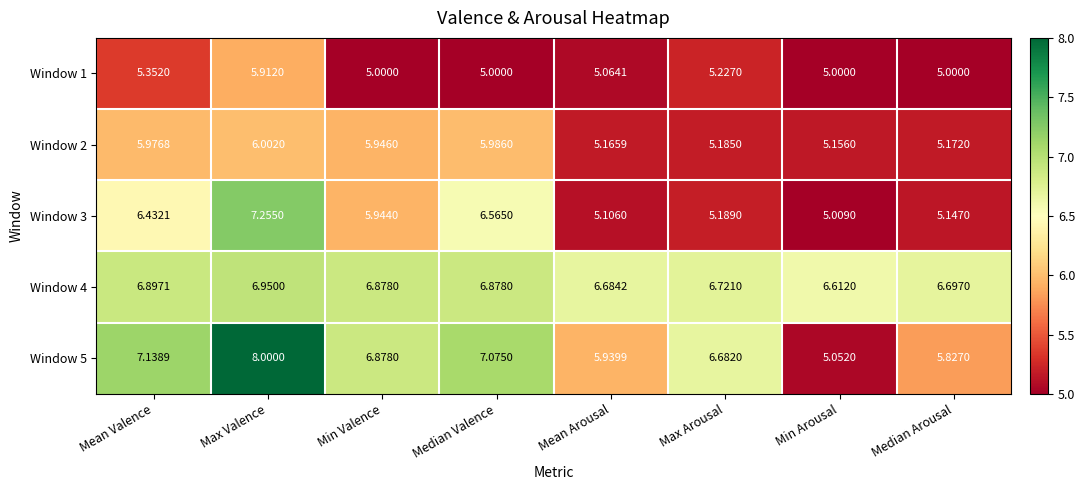

Rank the categories by Window 2 value from highest to lowest.

Max Valence, Median Valence, Mean Valence, Min Valence, Max Arousal, Median Arousal, Mean Arousal, Min Arousal